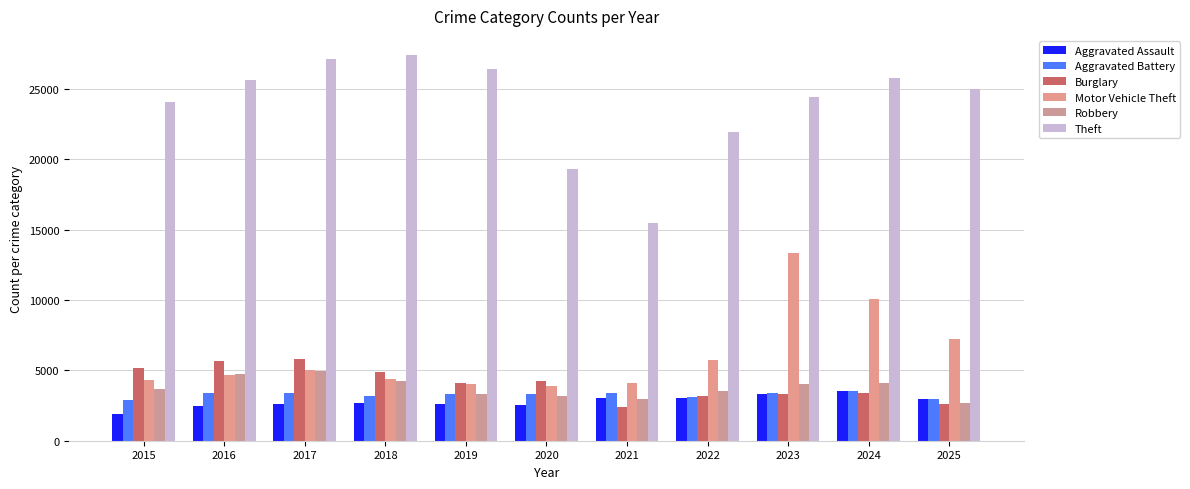

List the series in order of their peak value, lowest first.

Aggravated Battery, Aggravated Assault, Robbery, Burglary, Motor Vehicle Theft, Theft